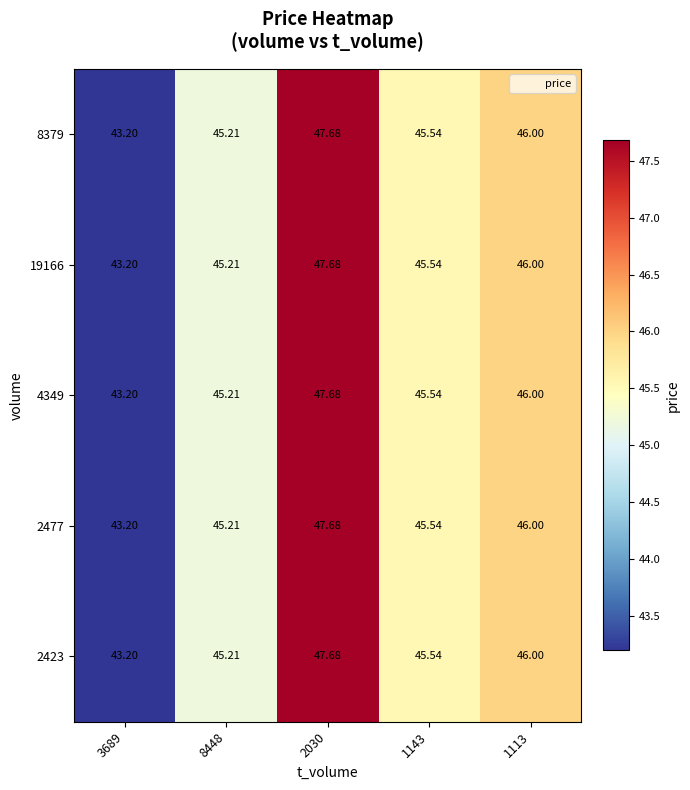

Is the value of 2423 at 8448 greater than the value of 8379 at 1143?

No